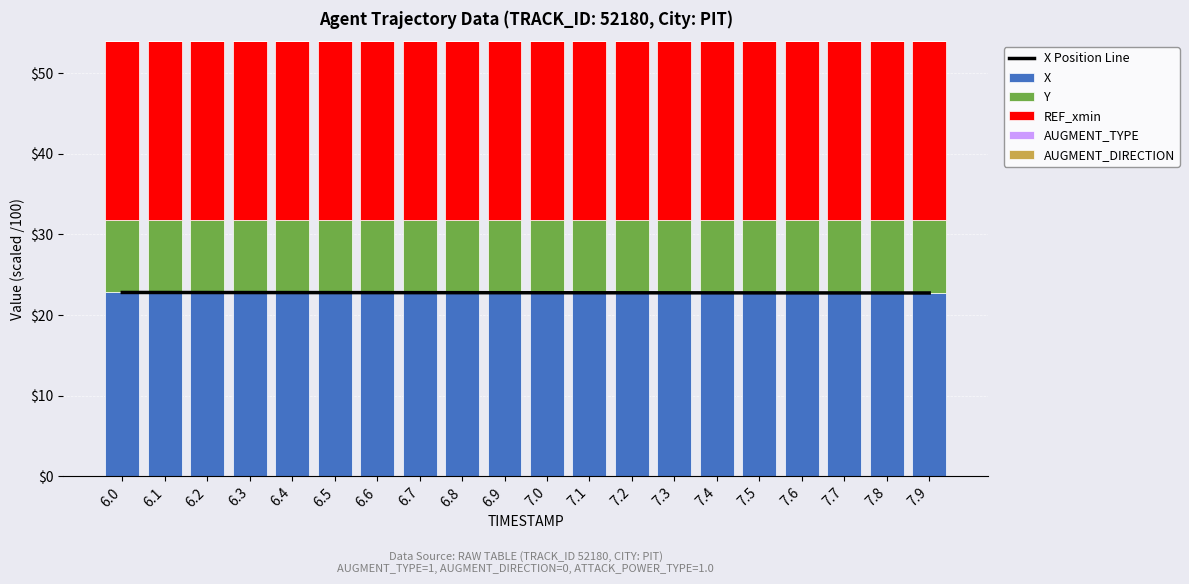

Which category has the lowest value in the AUGMENT_DIRECTION series?

6.0